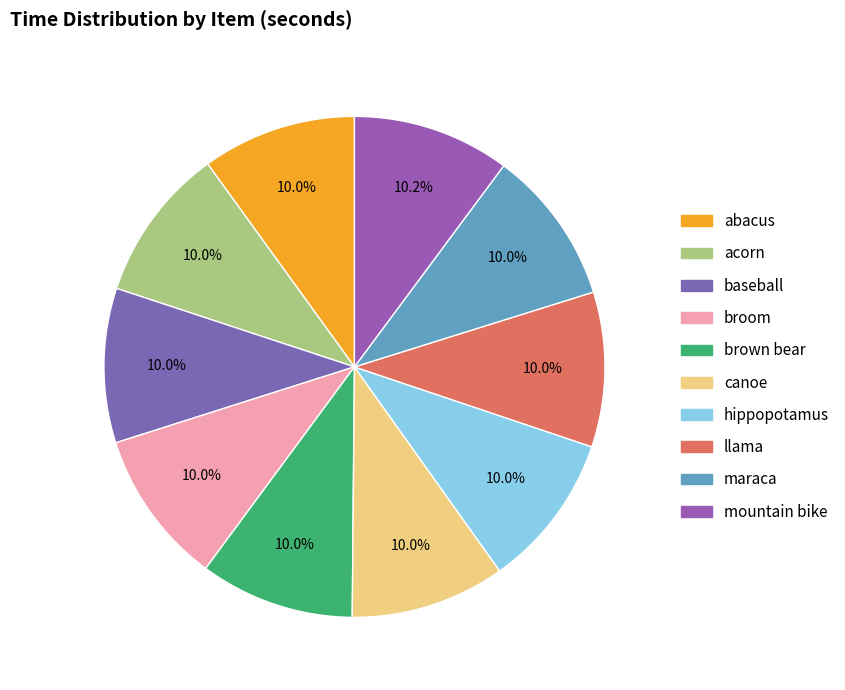

Is acorn the majority of the pie?

No